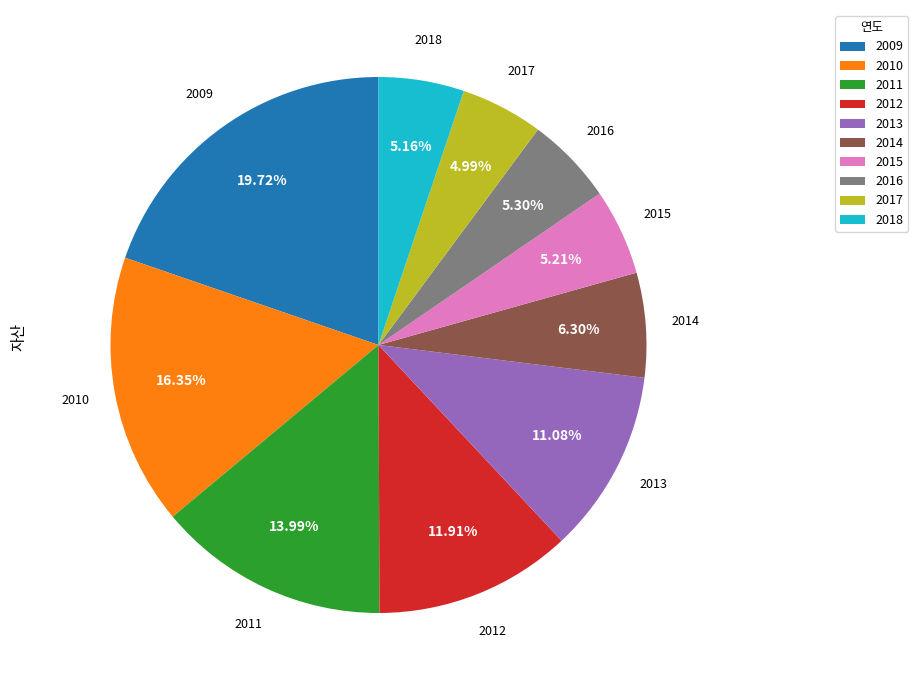

To the nearest percent, what is the difference between the largest and smallest slice percentages?

15%